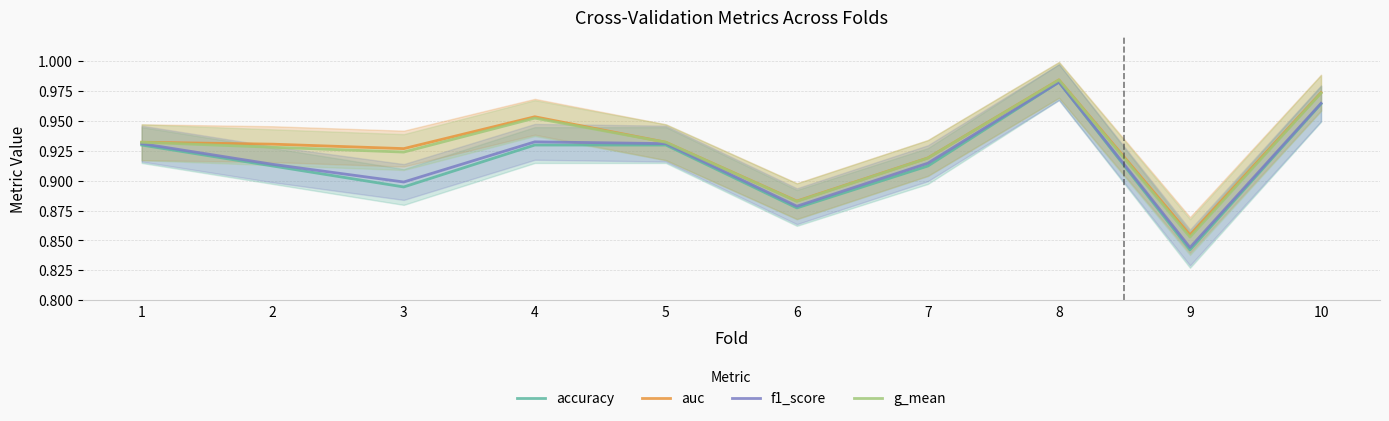

At which label does accuracy reach its peak?

8